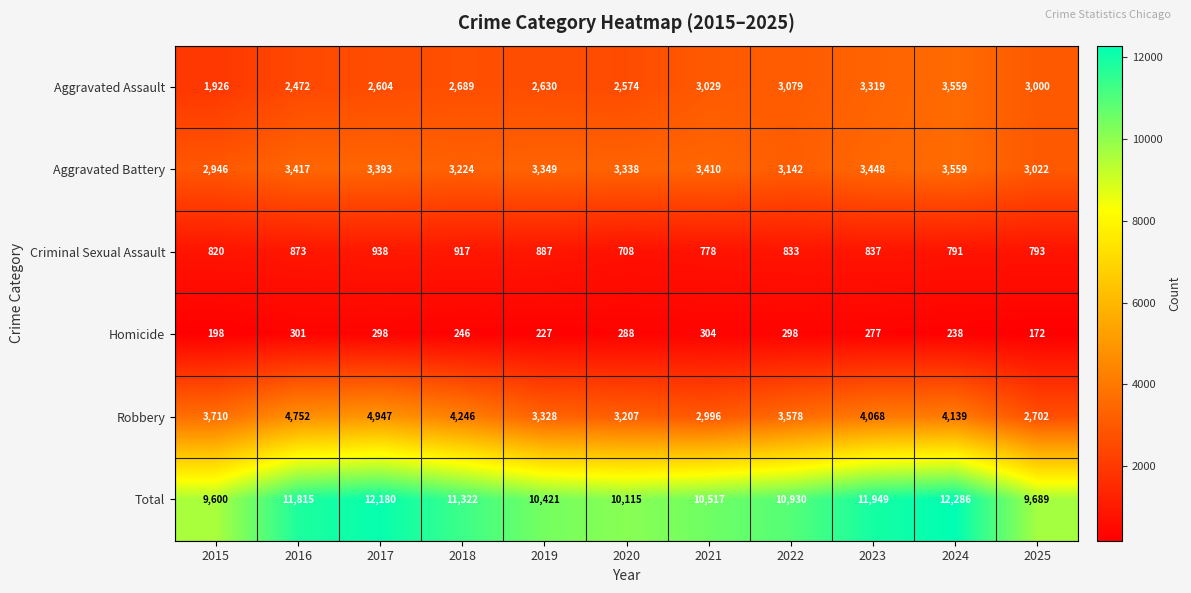

Between 2016 and 2022, which series saw the biggest shift?

Robbery